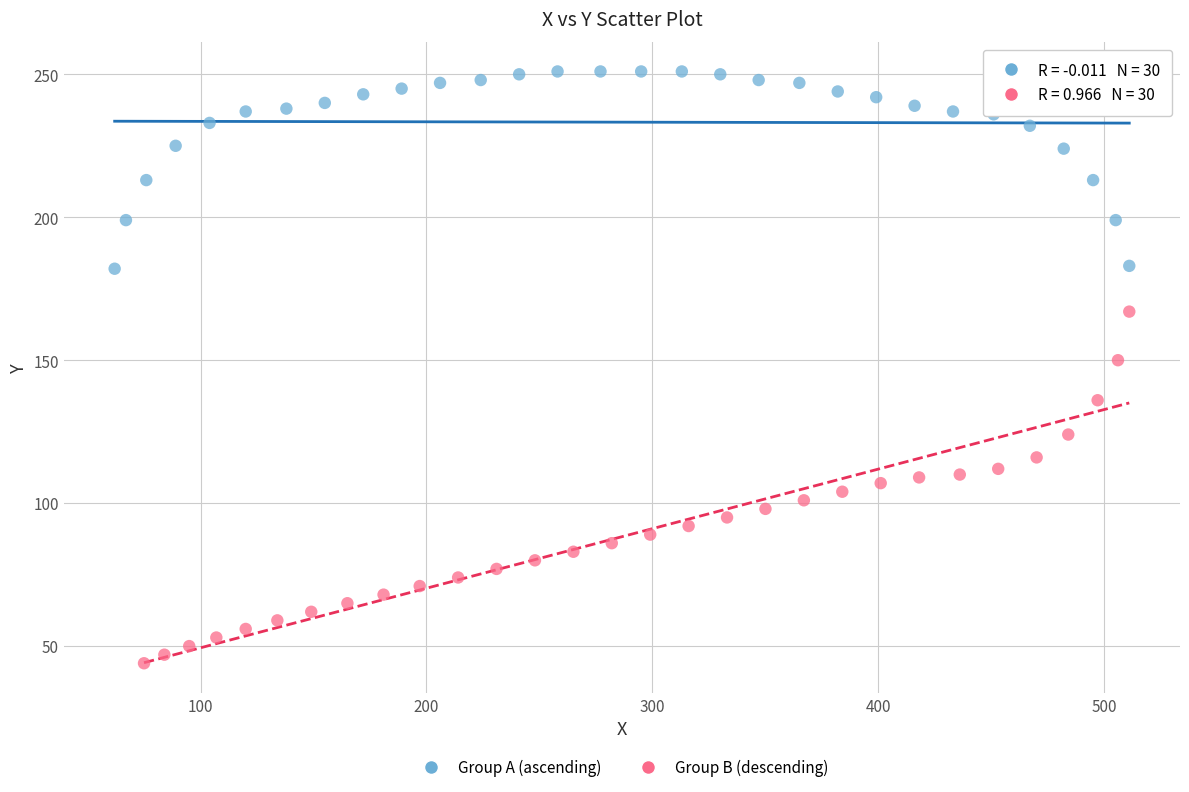

Which series reaches the minimum Y coordinate?

Group B (descending)